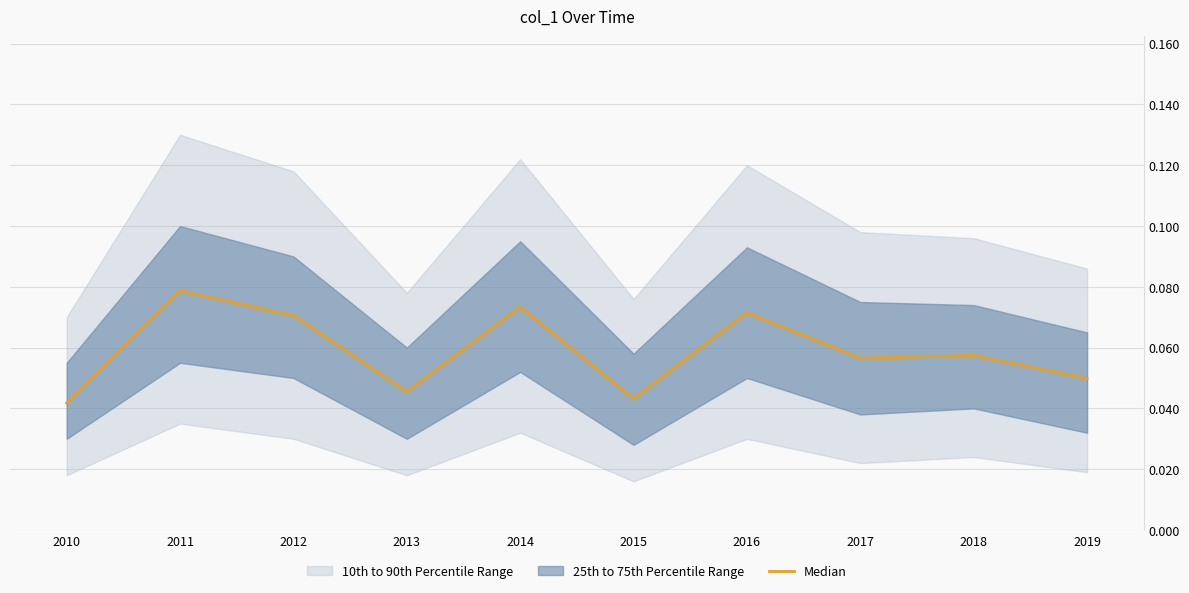

List the labels in order of value, smallest first.

2010, 2015, 2013, 2019, 2017, 2018, 2012, 2016, 2014, 2011